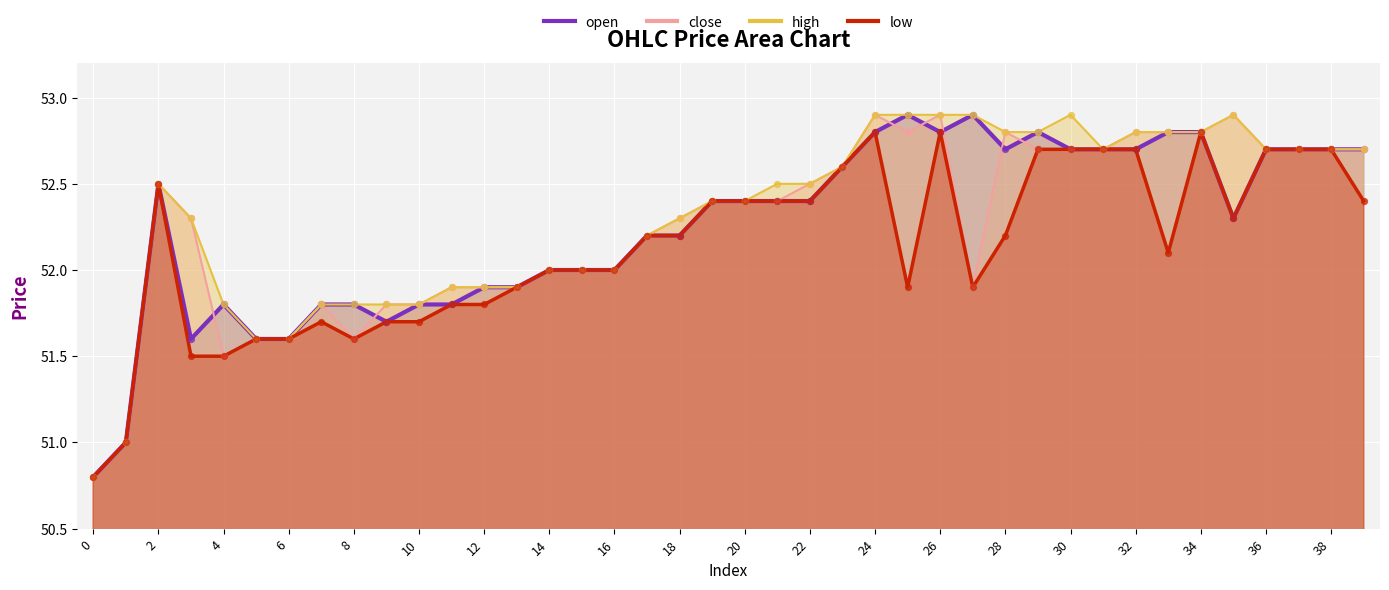

Is the value of open at 16 greater than the value of high at 2?

No